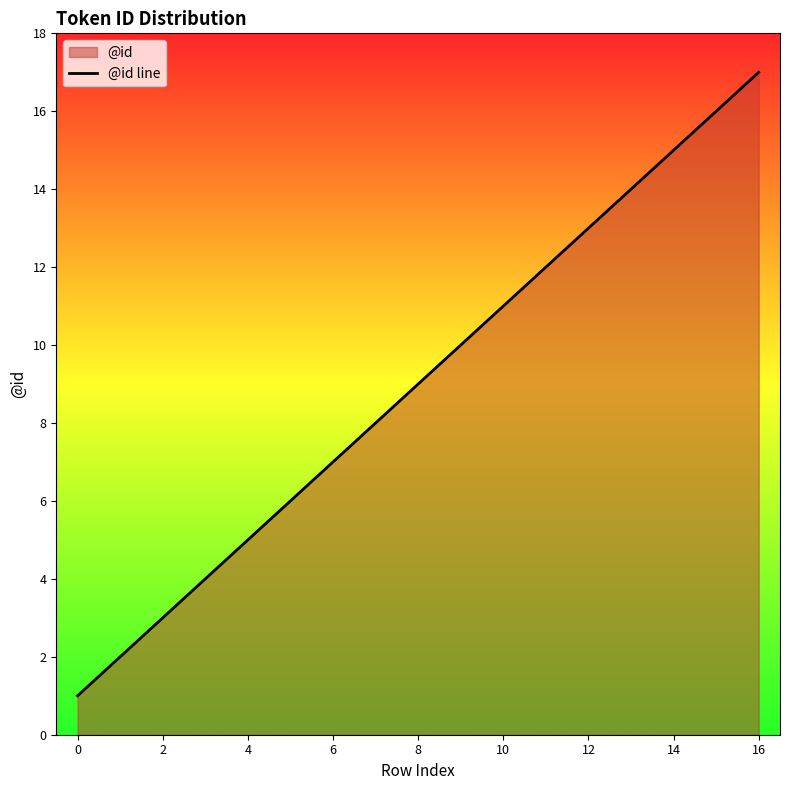

What is the maximum value shown in the chart?

17